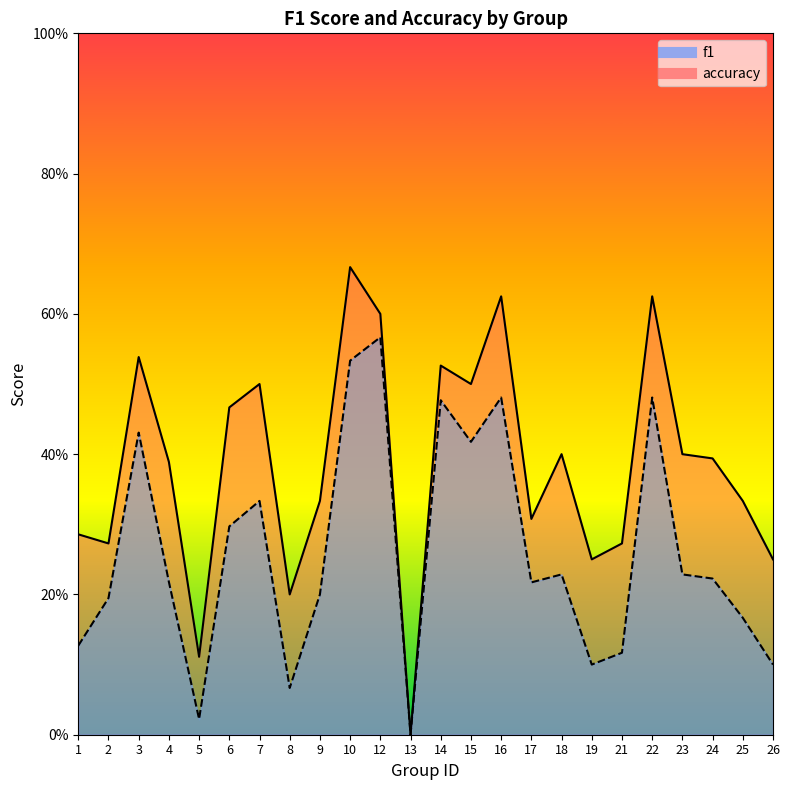

True or false: f1 and accuracy intersect in this chart.

False